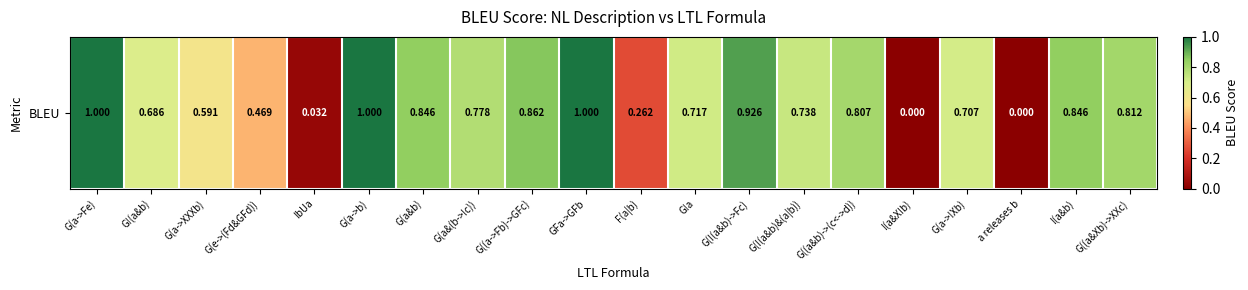

At which category does the chart reach its peak across all series?

G(a->Fe)